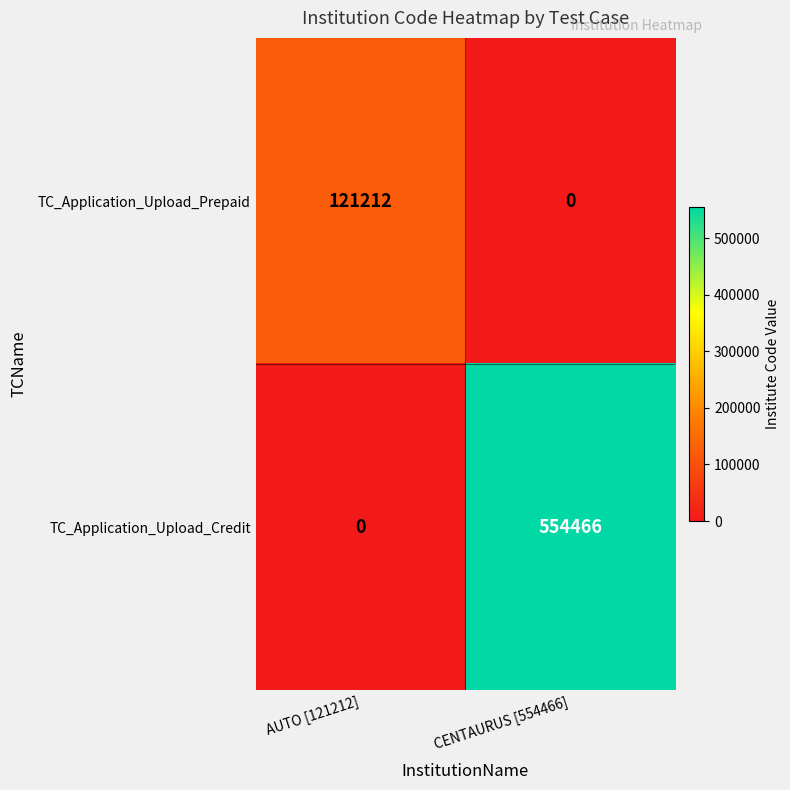

What is the difference between the maximum and minimum values in the TC_Application_Upload_Prepaid series?

121212